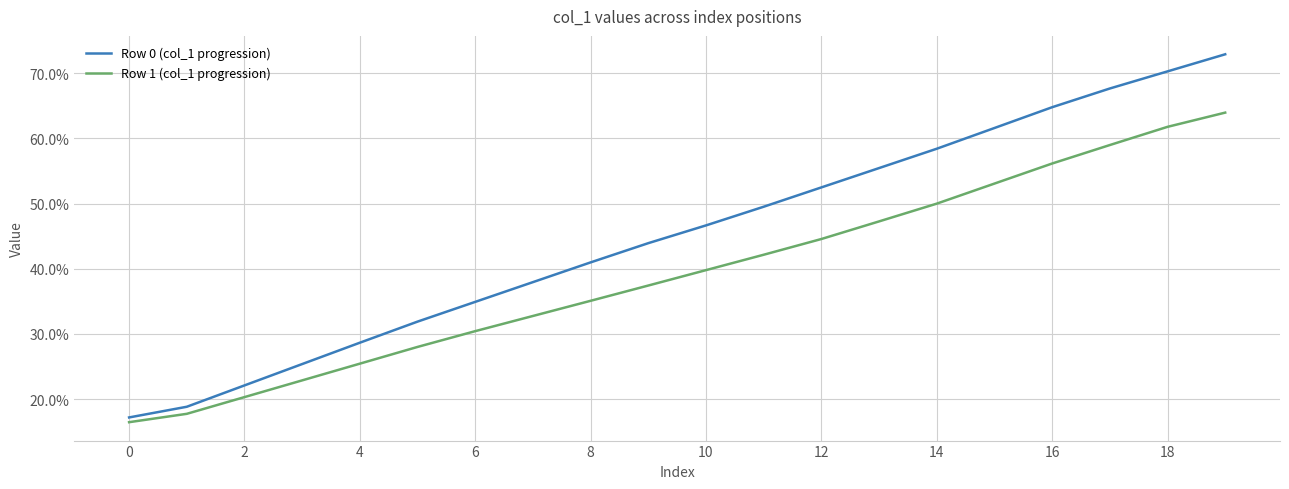

What are all the series names shown in the legend?

Row 0 (col_1 progression), Row 1 (col_1 progression)